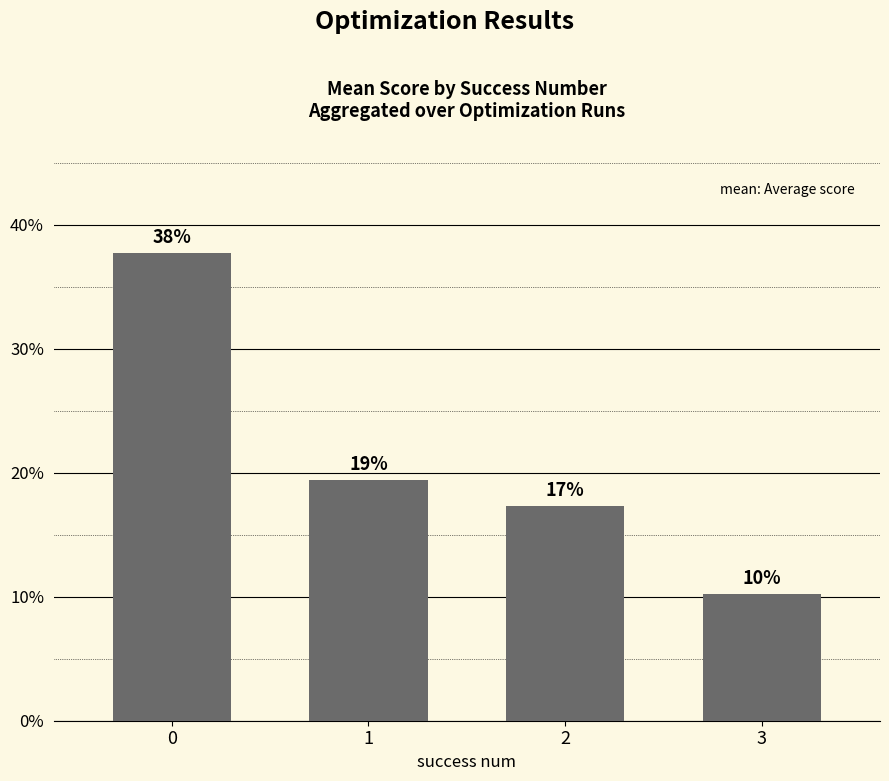

Rank the categories by value from highest to lowest.

0, 1, 2, 3